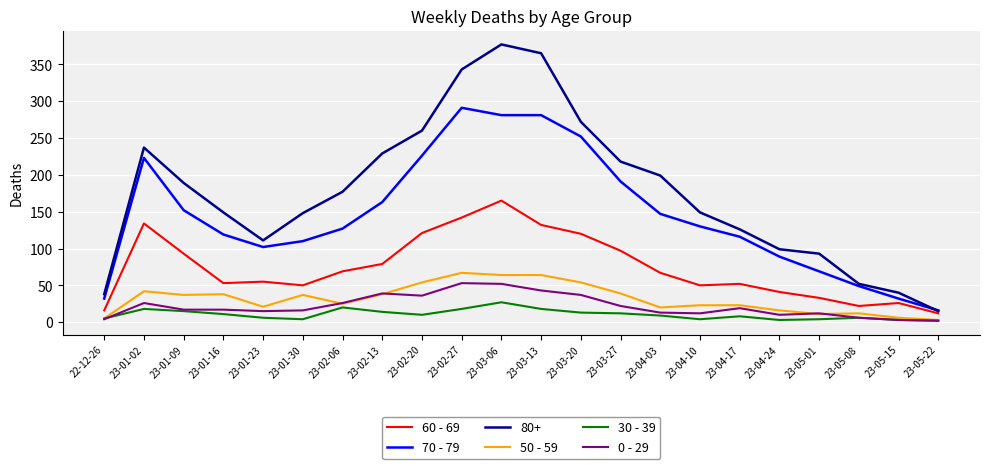

What is the sum of the 70 - 79 values at 23-05-22 and 23-04-10?

146